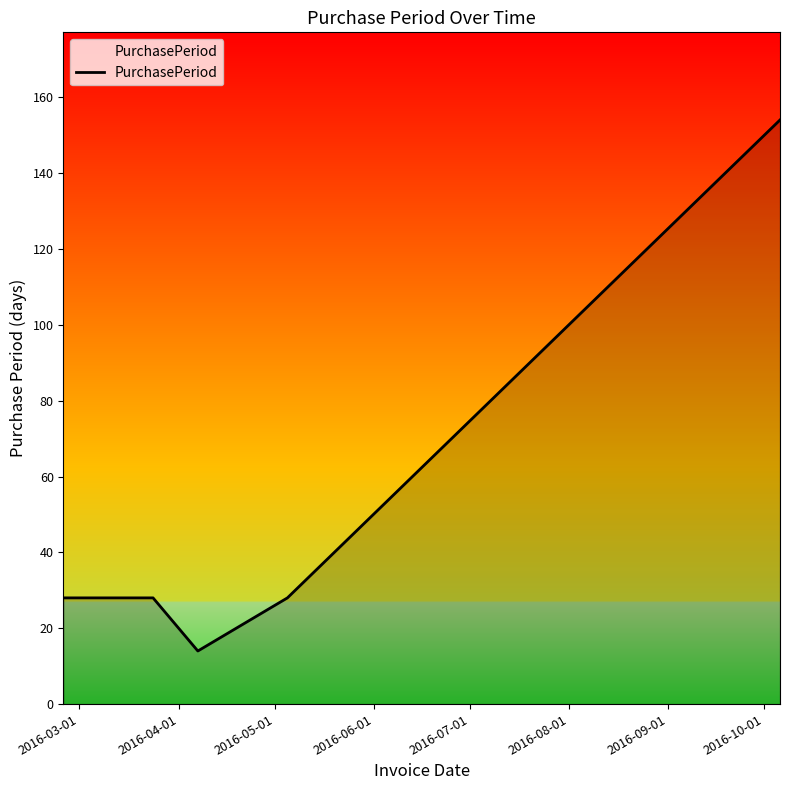

True or false: there are more than 2 points higher than both neighbors.

False